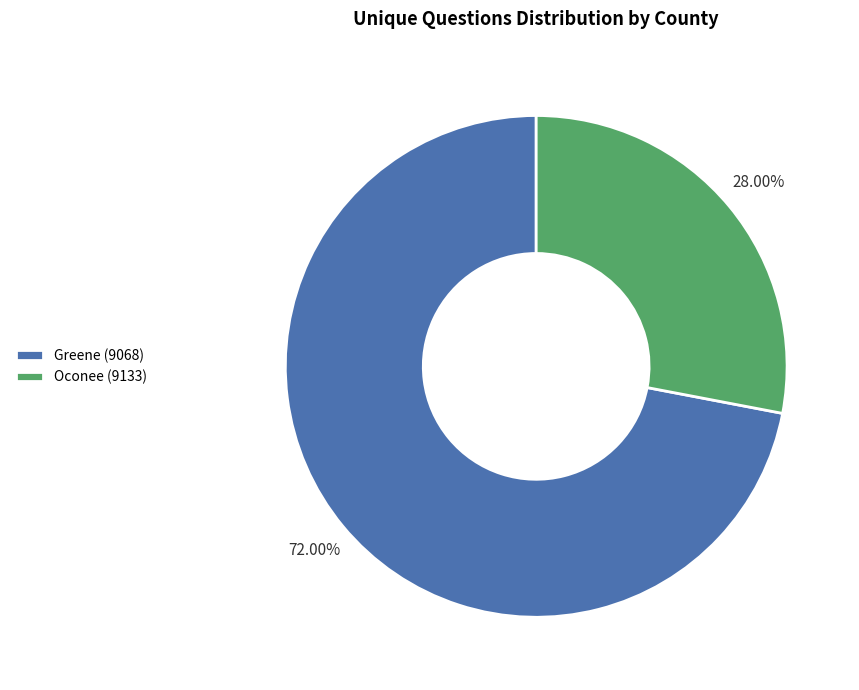

Is it true that Oconee (9133) is 28% of the pie?

True